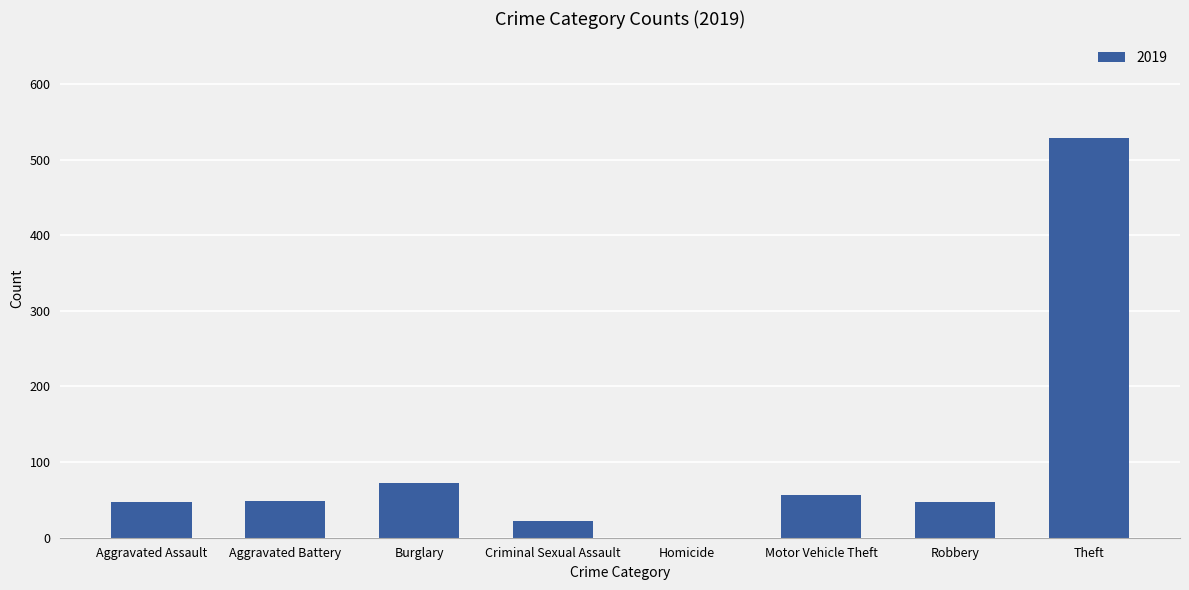

Are the bars horizontal?

No